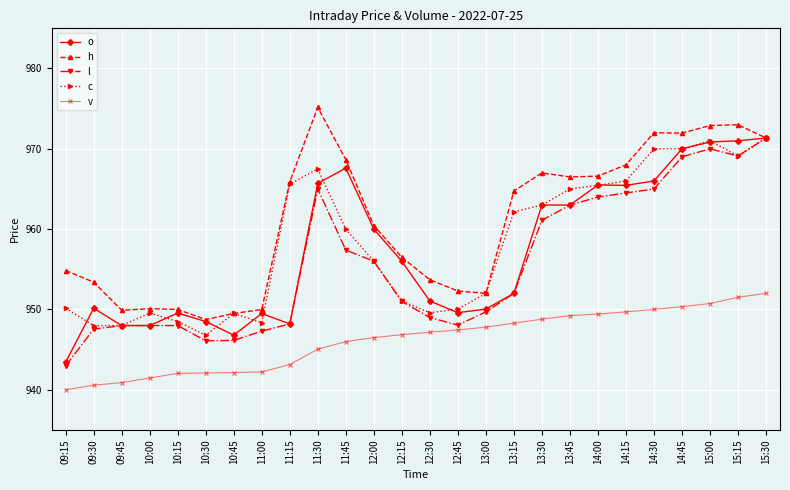

Is it true that o equals 1502.1 at 12:15?

False